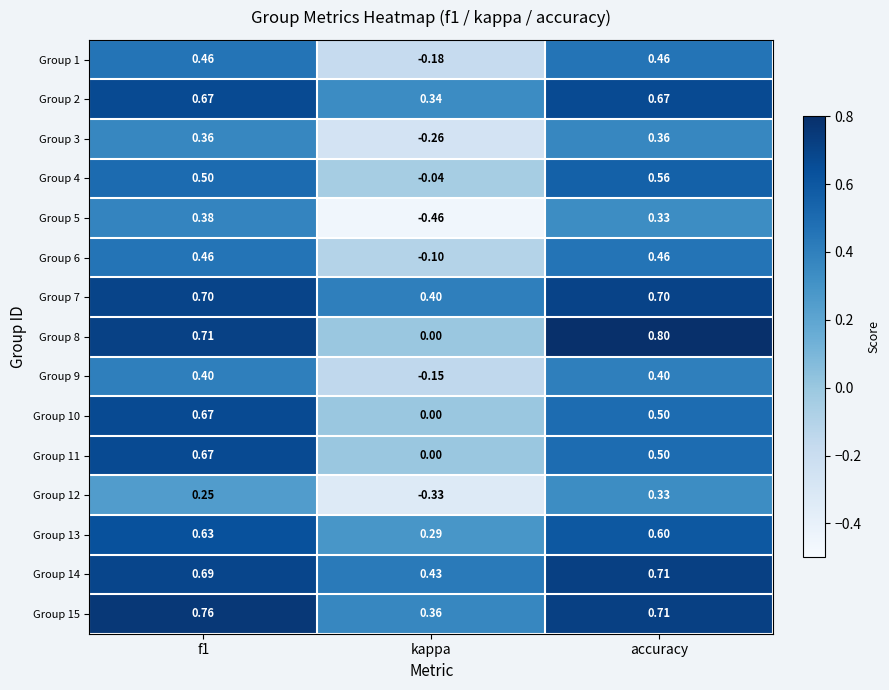

Is the value of Group 8 at accuracy greater than the value of Group 12 at f1?

Yes